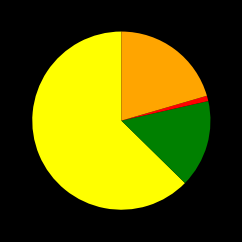

Does any single category account for the majority?

Yes